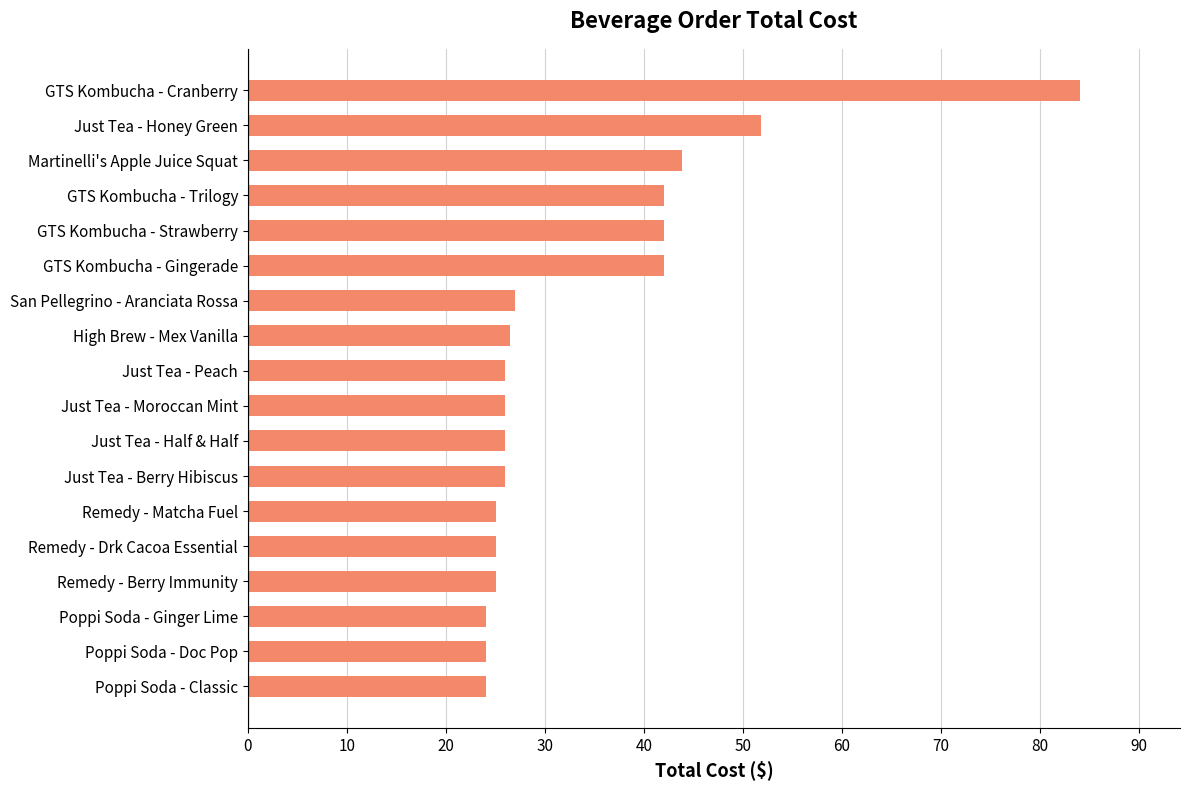

Where is the data nearest to the value 54?

Just Tea - Honey Green